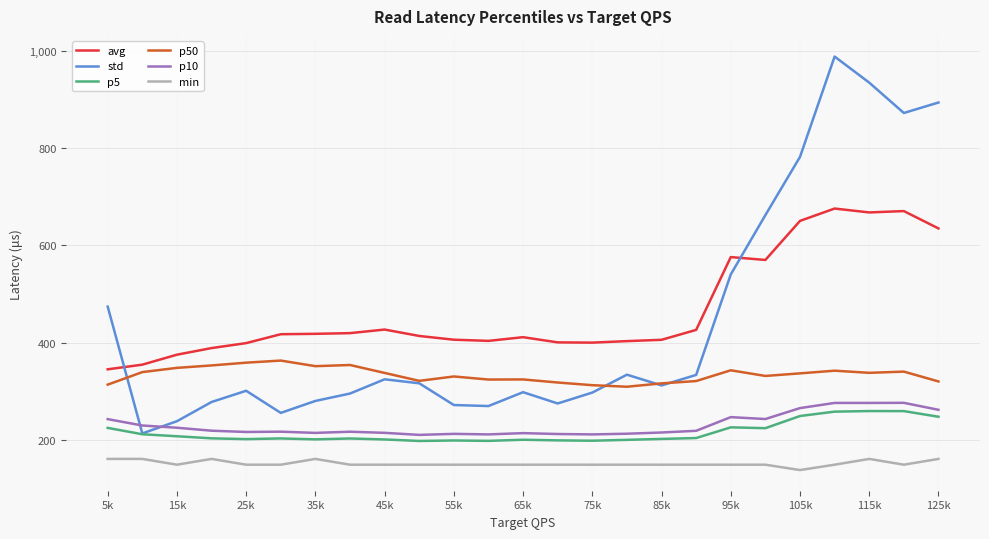

True or false: min and p10 intersect in this chart.

False